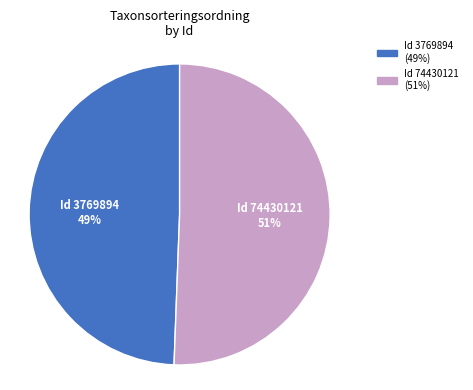

To the nearest percent, what is the average slice percentage?

50%